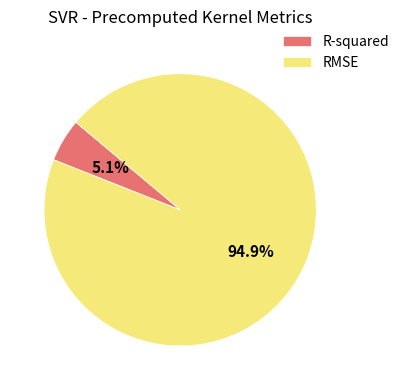

True or false: R-squared accounts for 5% of the total.

True